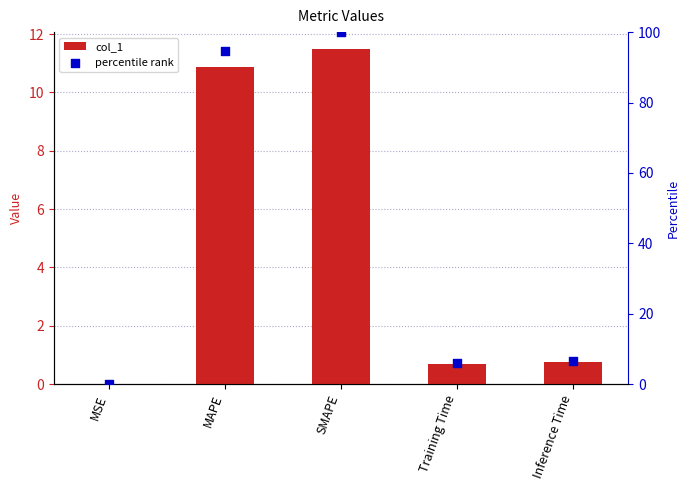

Which series reaches the minimum Y coordinate?

col_1